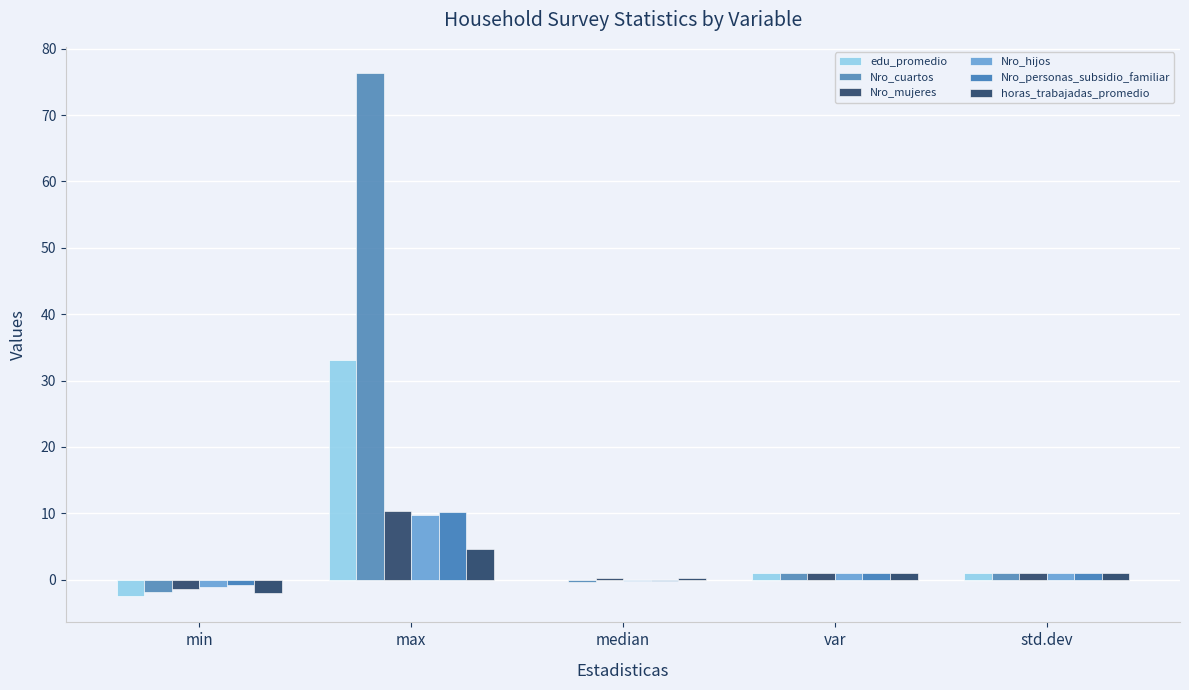

What is the label of the 1st bar from the left?

min